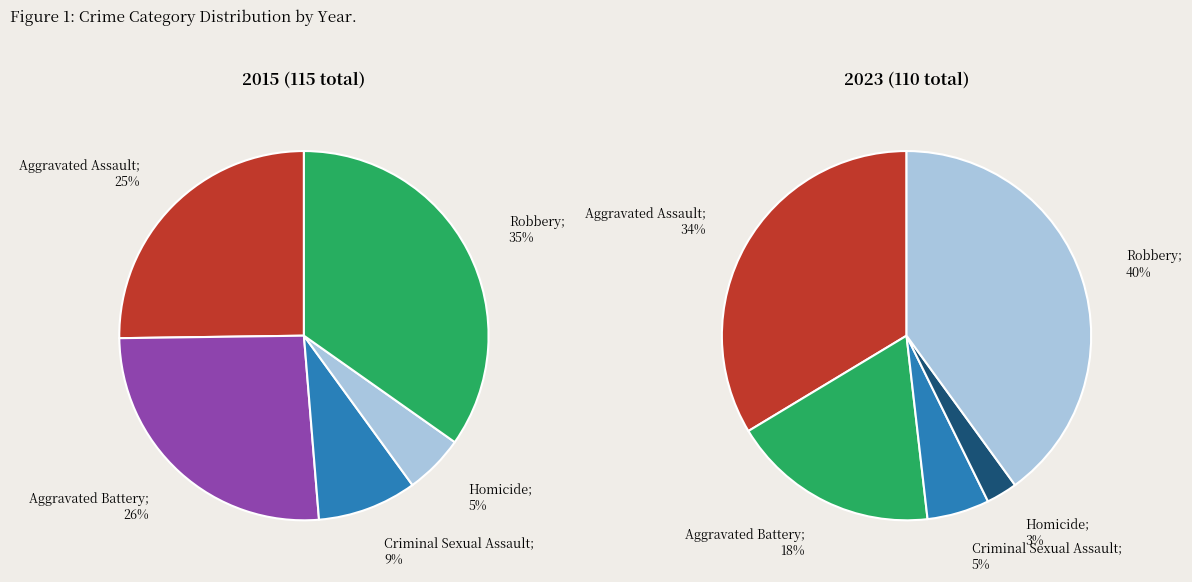

What percentage is NOT represented by Robbery?

65.2%